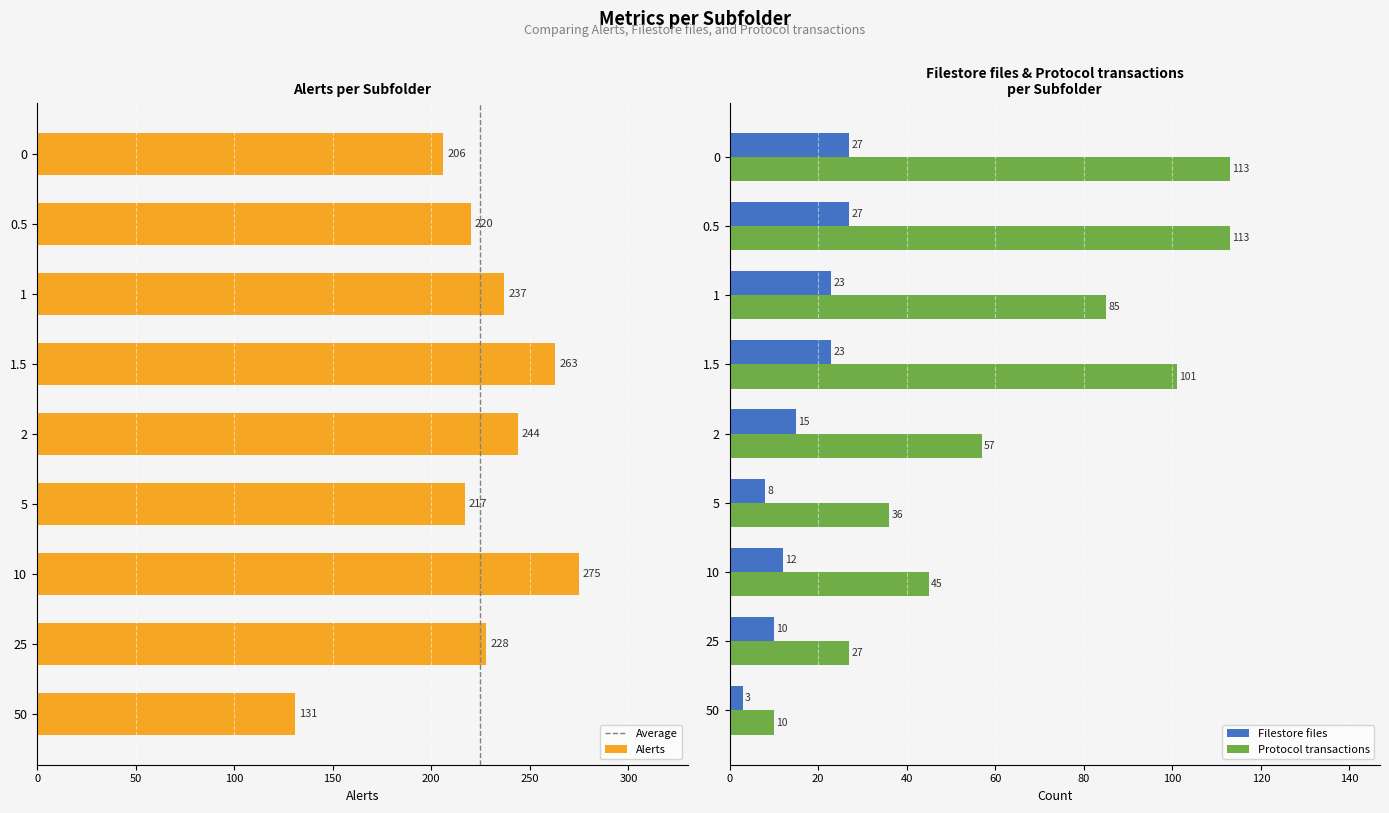

What is the sum of the Alerts values at 0.5 and 25?

448